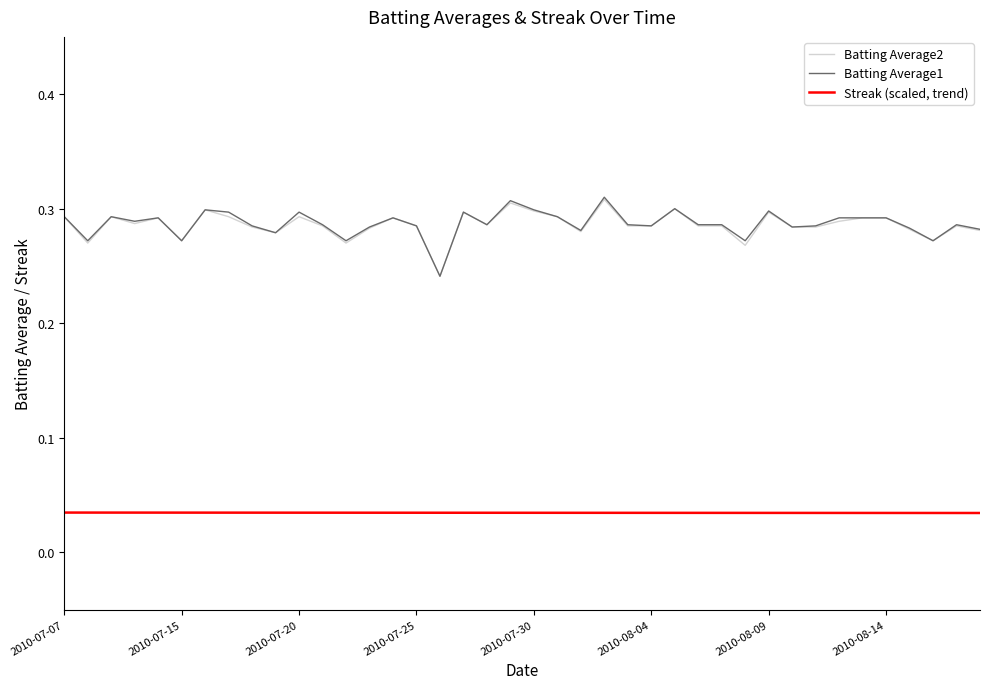

Which series has the widest spread of values?

Batting Average1